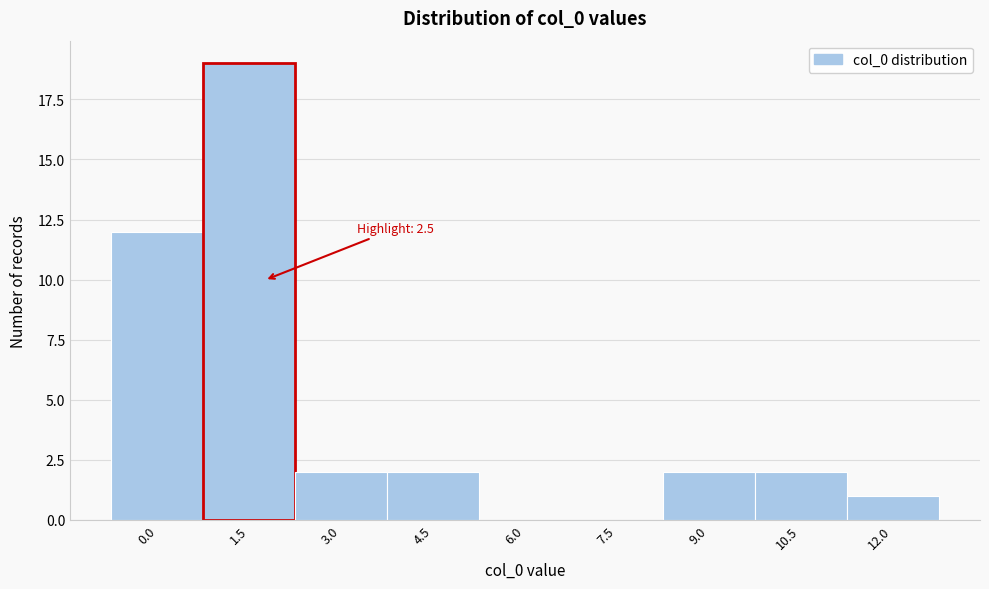

Reading left to right, list all the values displayed in this chart.

0.0=12	1.5=19	3.0=2	4.5=2	6.0=0	7.5=0	9.0=2	10.5=2	12.0=1